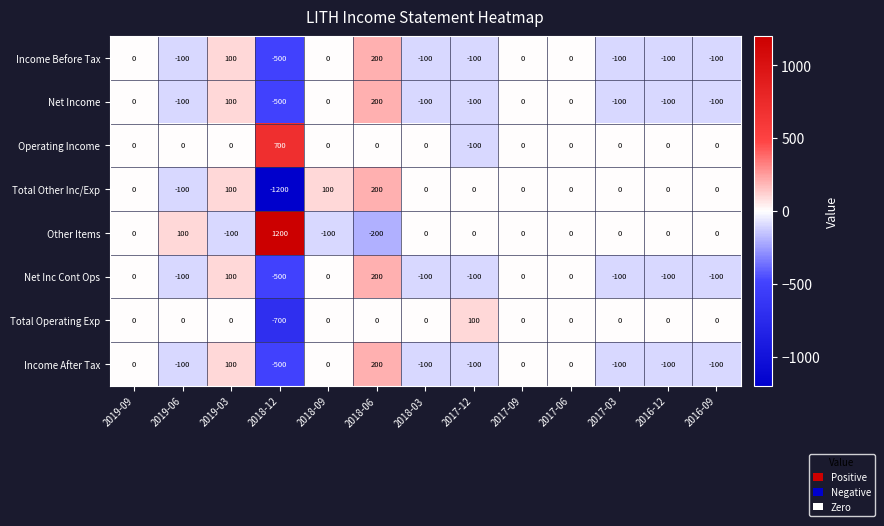

What is the approximate value of Income Before Tax at 2018-06?

200